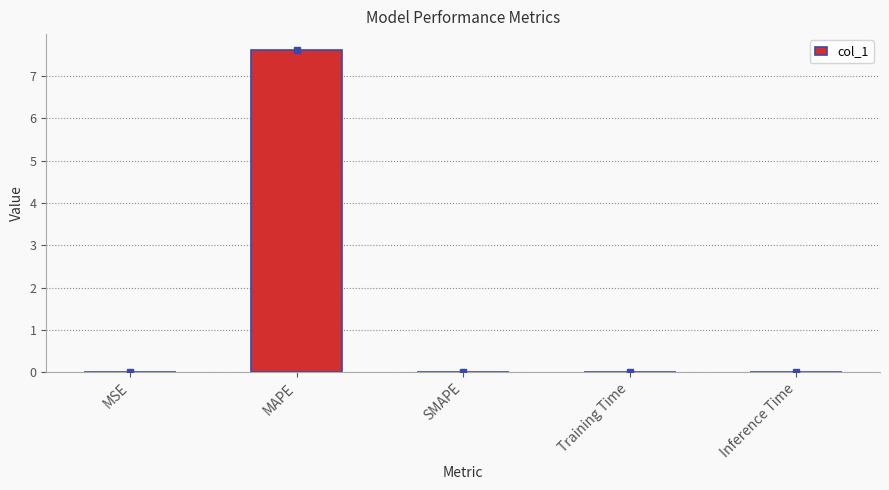

Between SMAPE and MAPE, which is larger?

MAPE